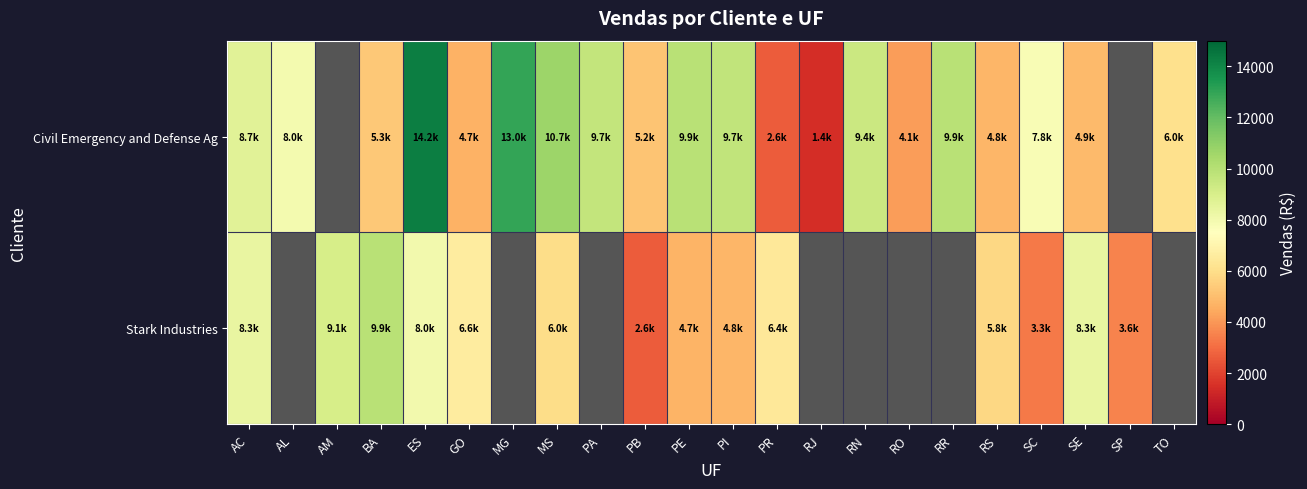

List the series in order of their overall mean, lowest first.

Civil Emergency and Defense Ag, Stark Industries